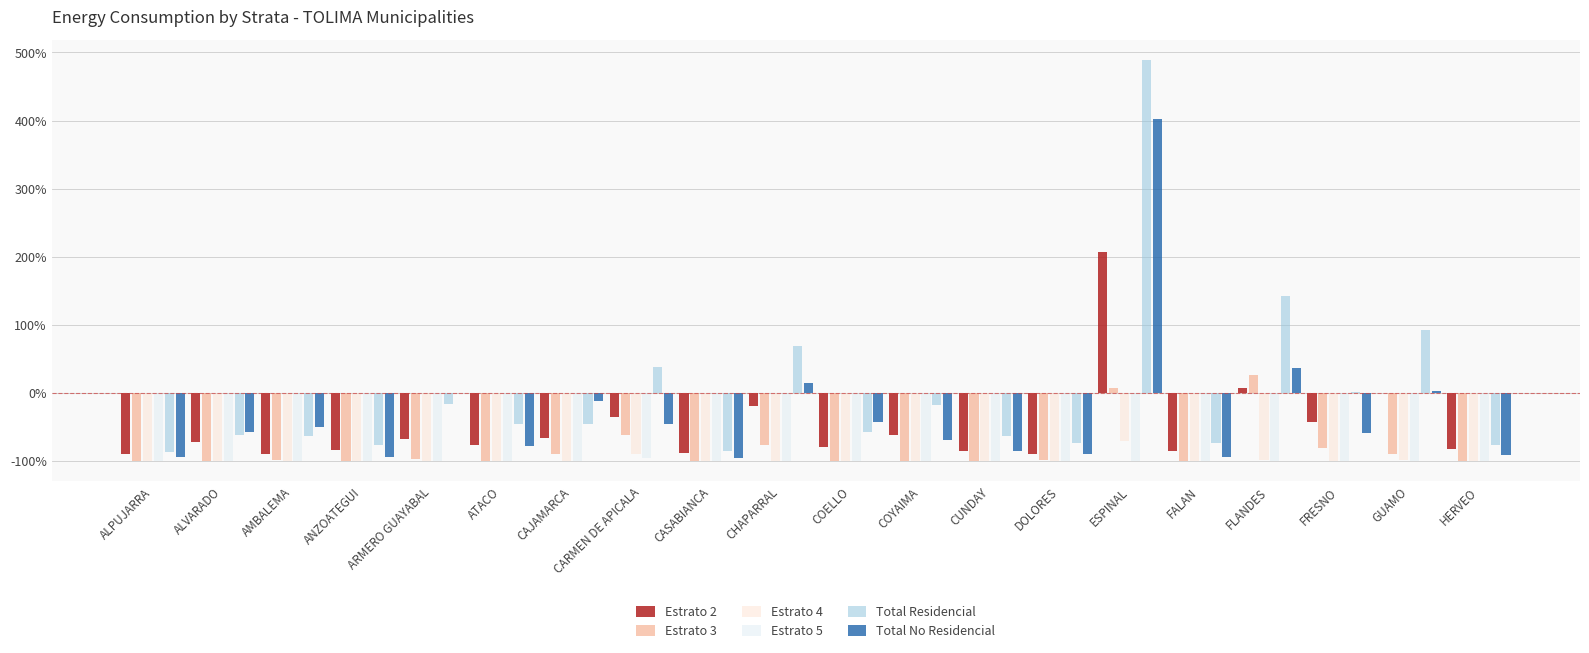

What is the difference between the second highest and second lowest values in the Estrato 3 series?

1.1